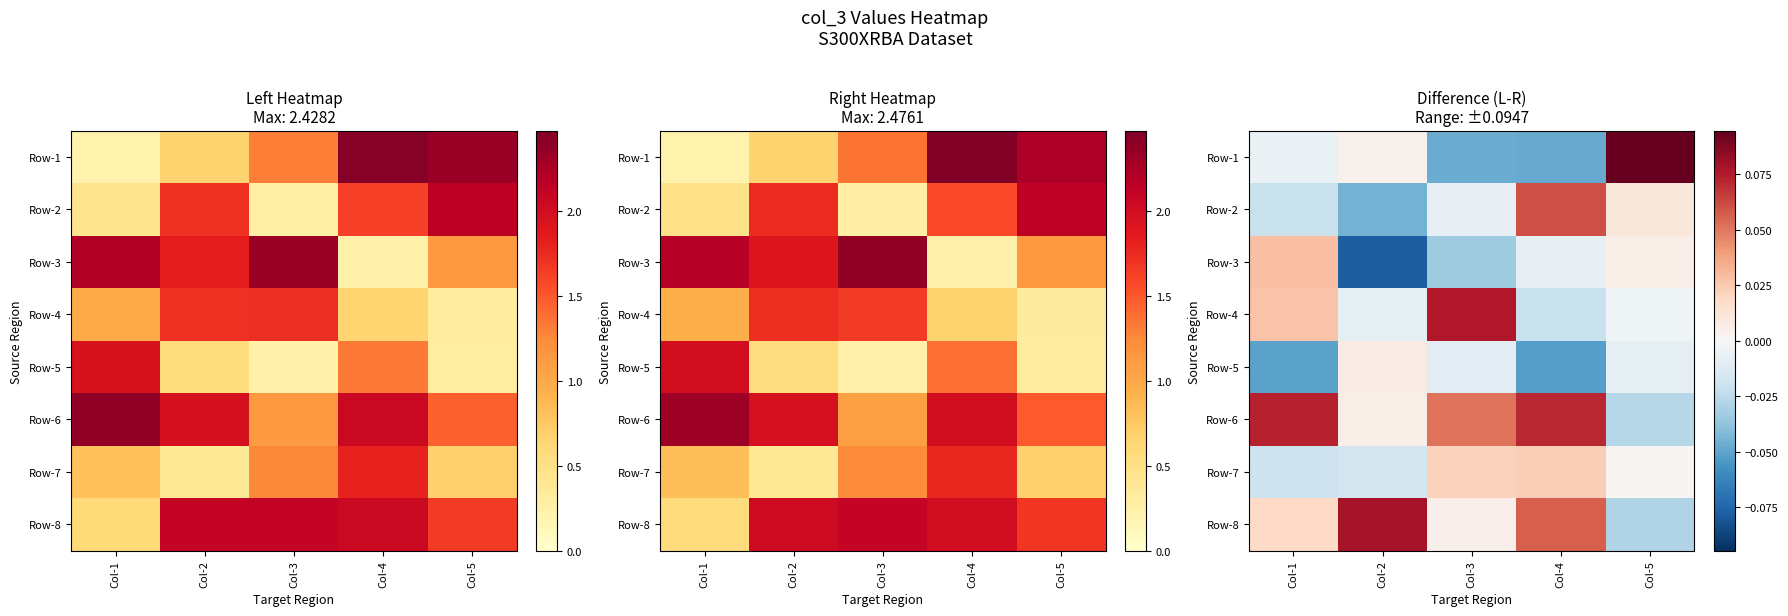

What is the difference between the highest and lowest values at Col-5?

0.1